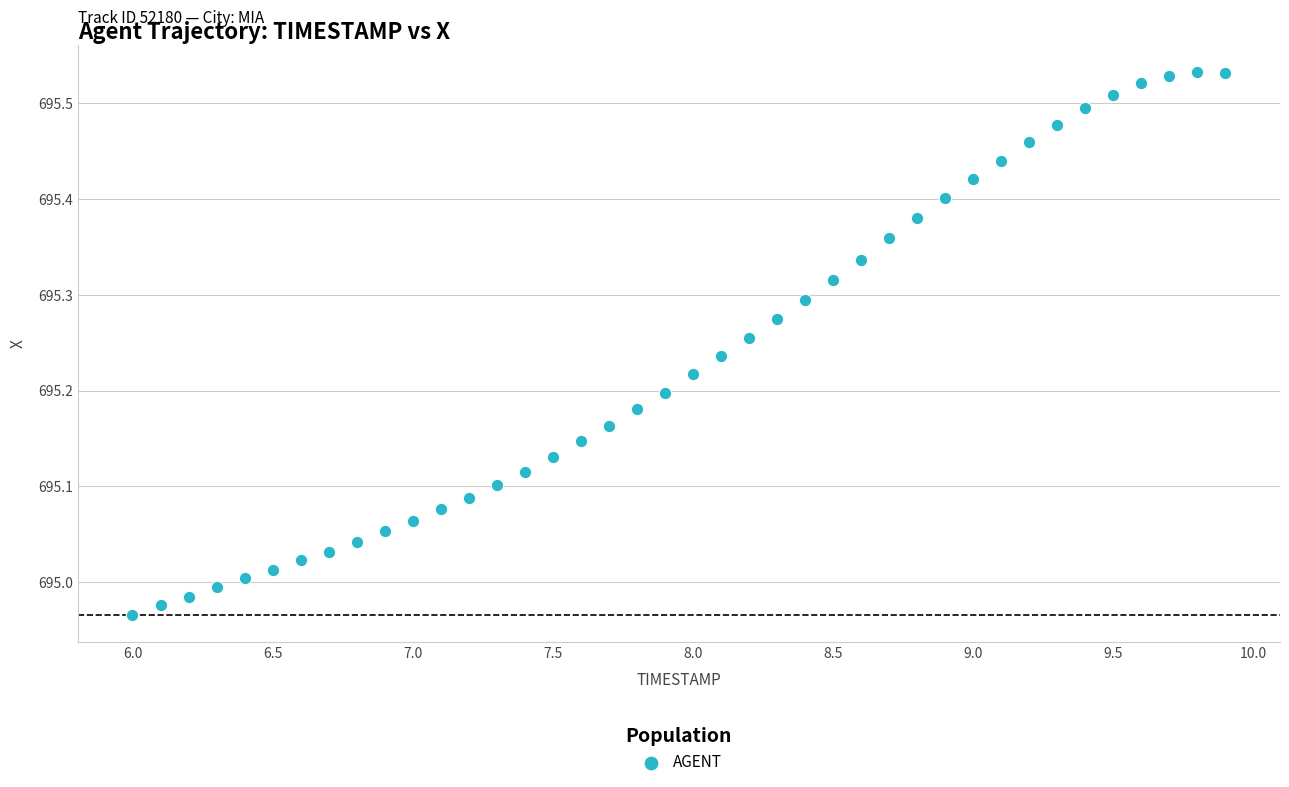

What is the range of Y values (max minus min)?

0.6